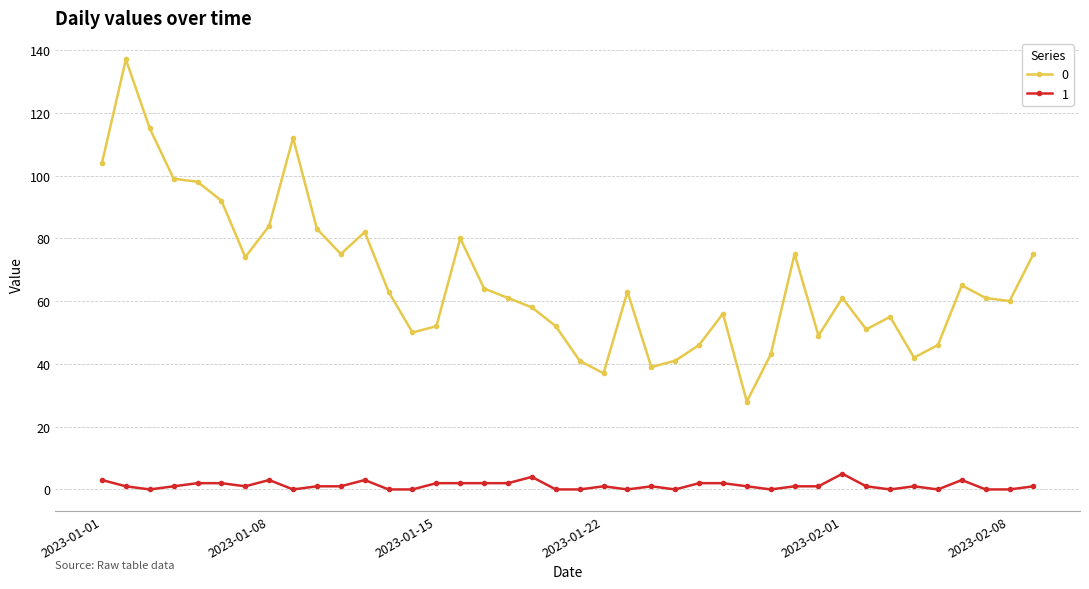

True or false: 1 has more than 2 interior local peaks.

True